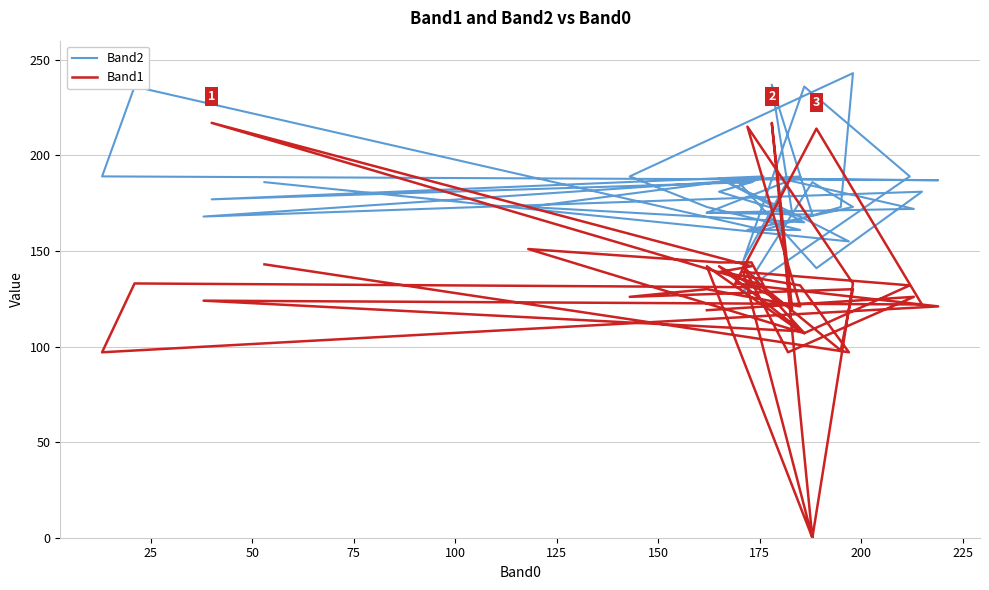

How many values in Band1 are above zero?

38